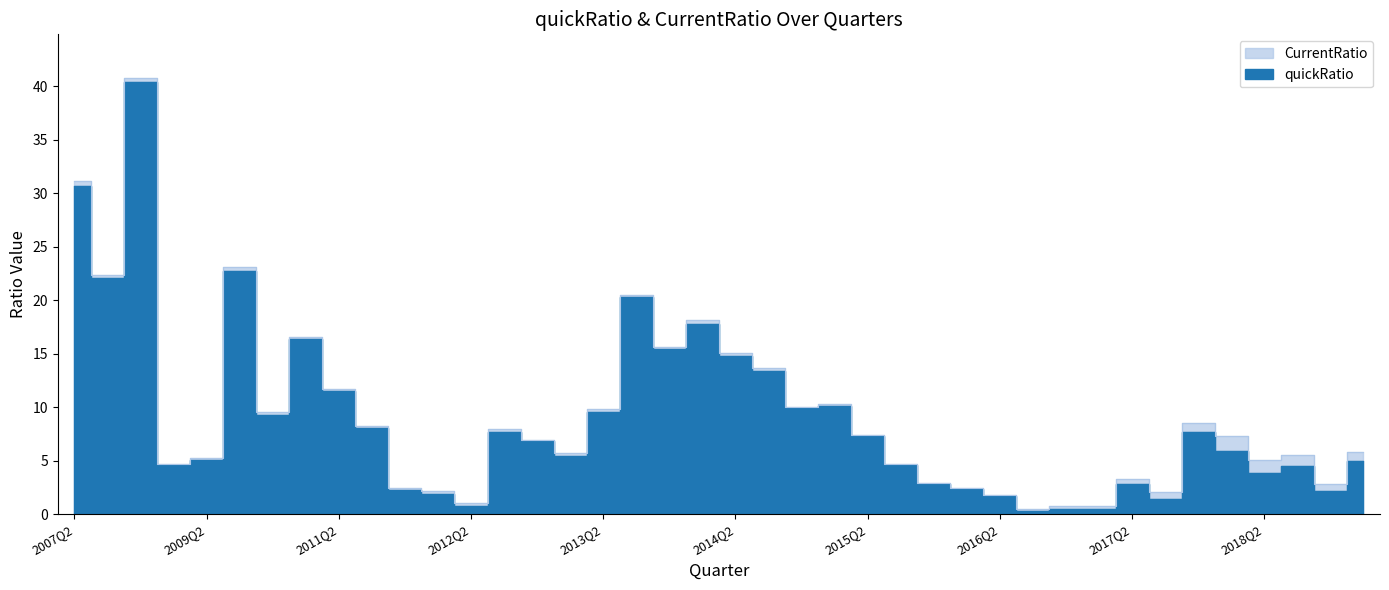

What is the sum of the CurrentRatio values at 2013Q4 and 2014Q1?

33.7